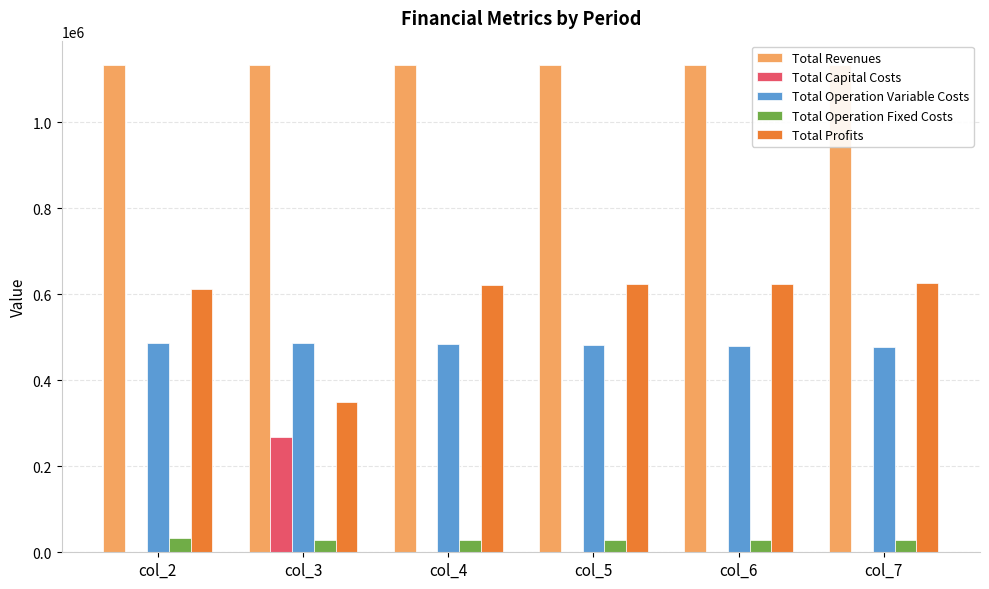

What is the average value of the Total Capital Costs series?

44800.0